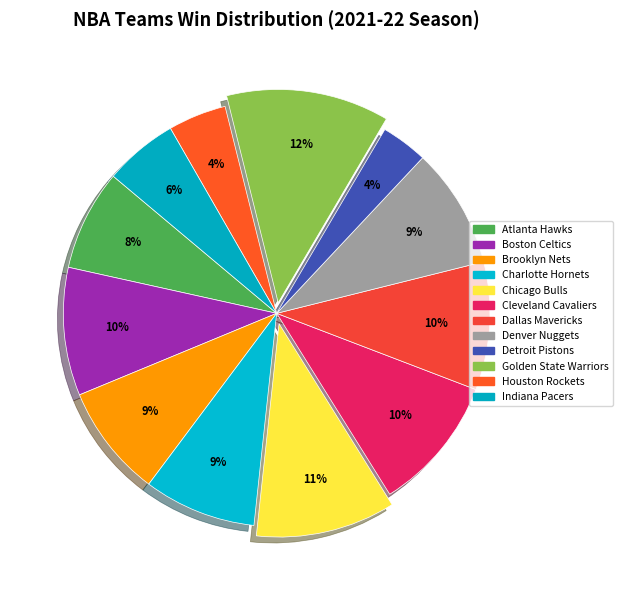

Count the number of slices in the pie.

12